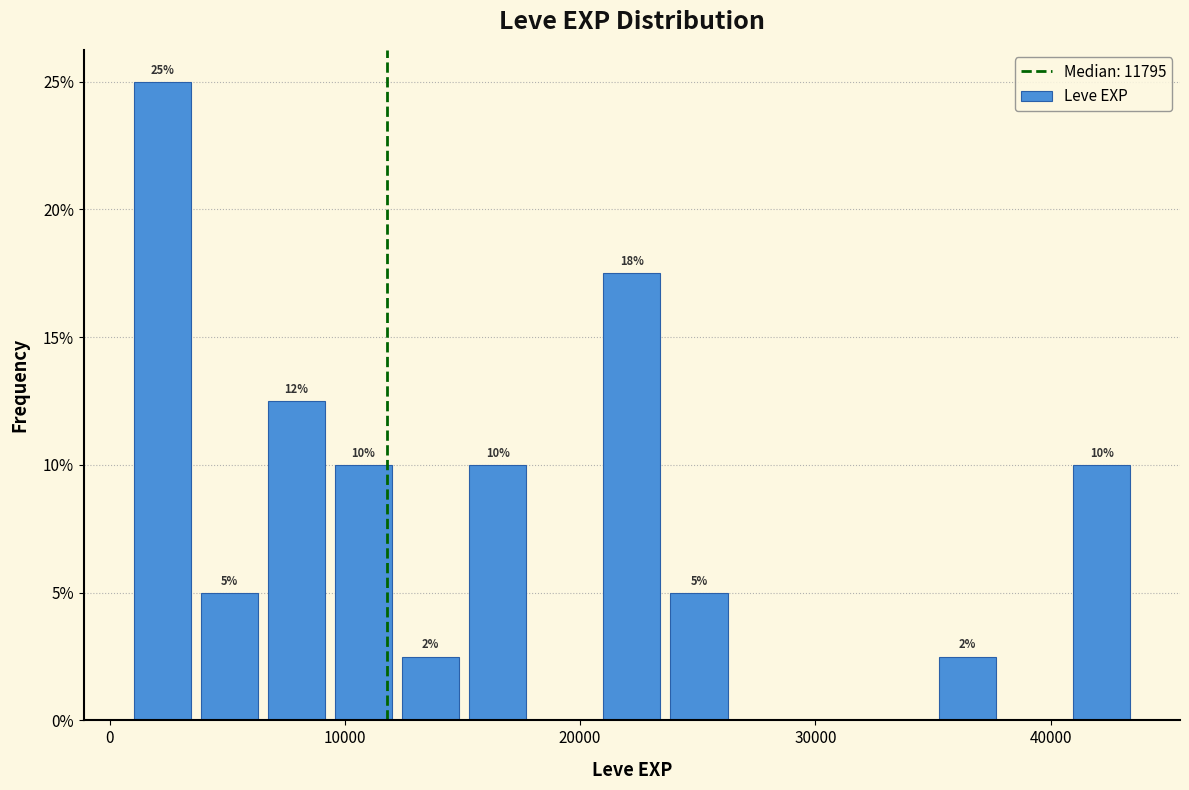

Around what value on the x-axis is the tallest bar? Give the approximate position of its centre, as read against the axis.

2000